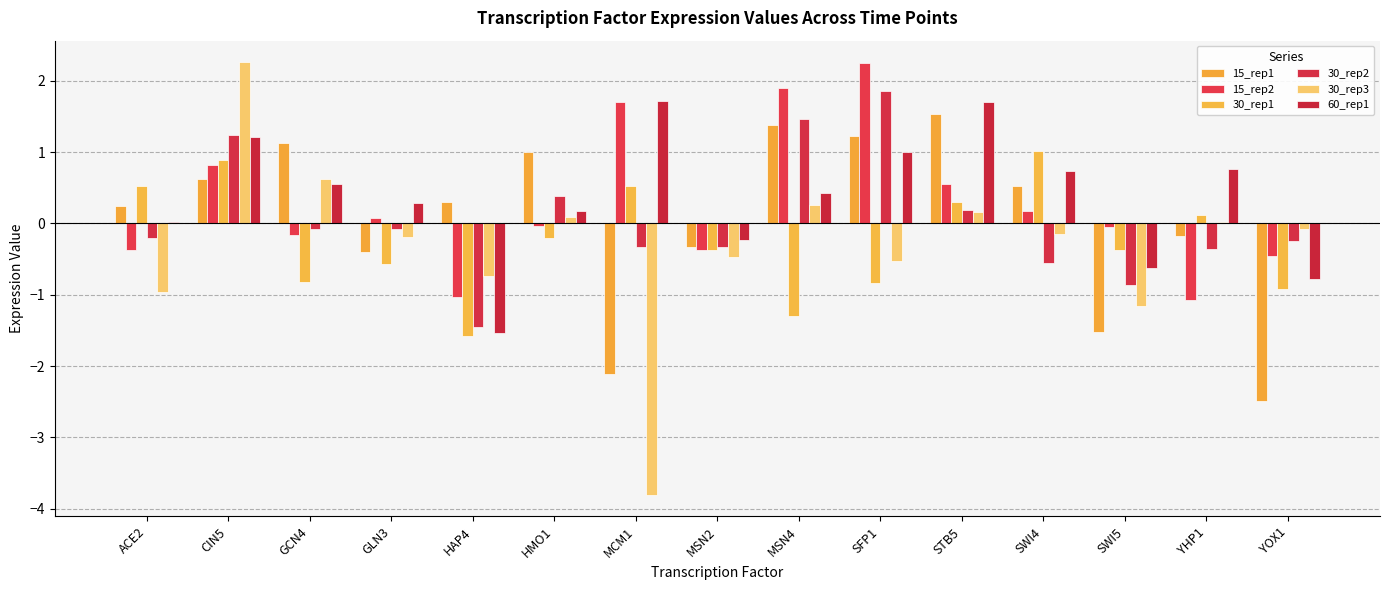

Where does the 15_rep1 series first go above 0?

ACE2